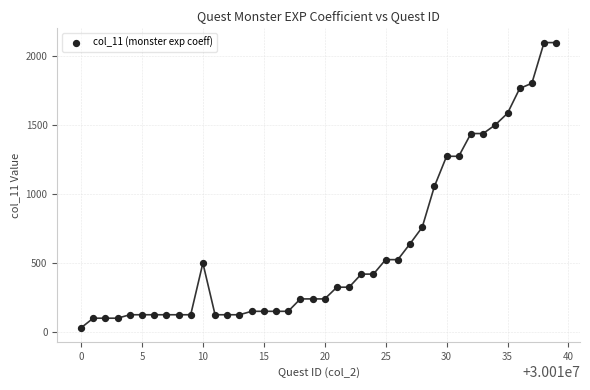

What is the range of X values (max minus min)?

39